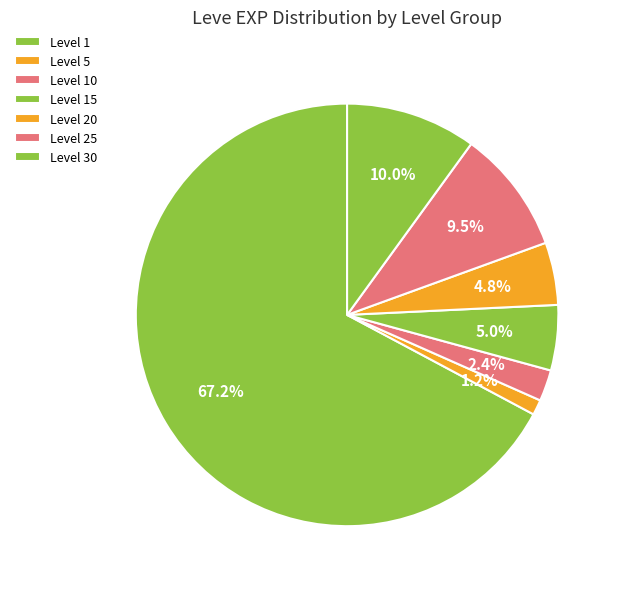

How many segments does this pie chart have?

7